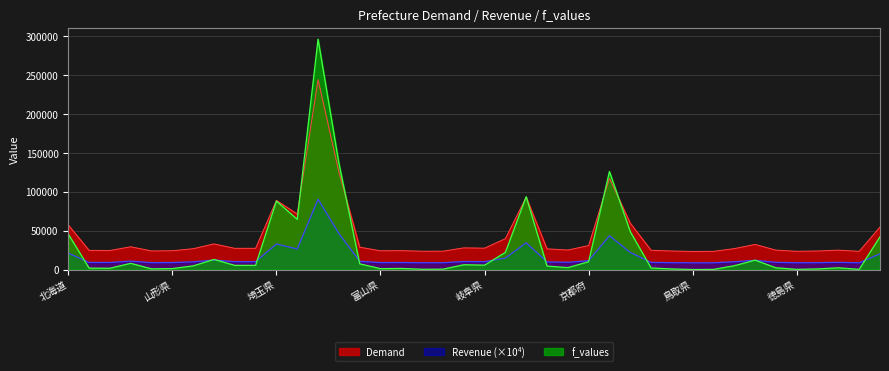

In f_values, how many points are higher than both neighbors (excluding endpoints)?

10